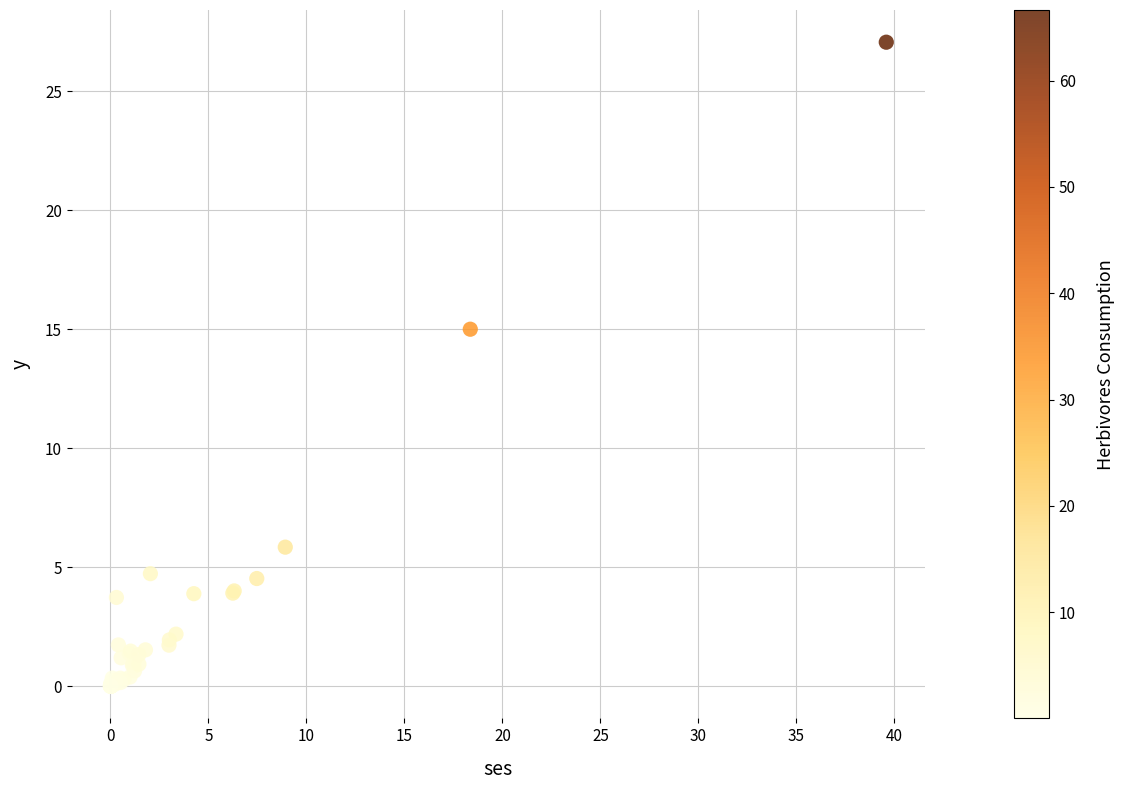

What Y value in the scatter plot is closest to 13?

15.0